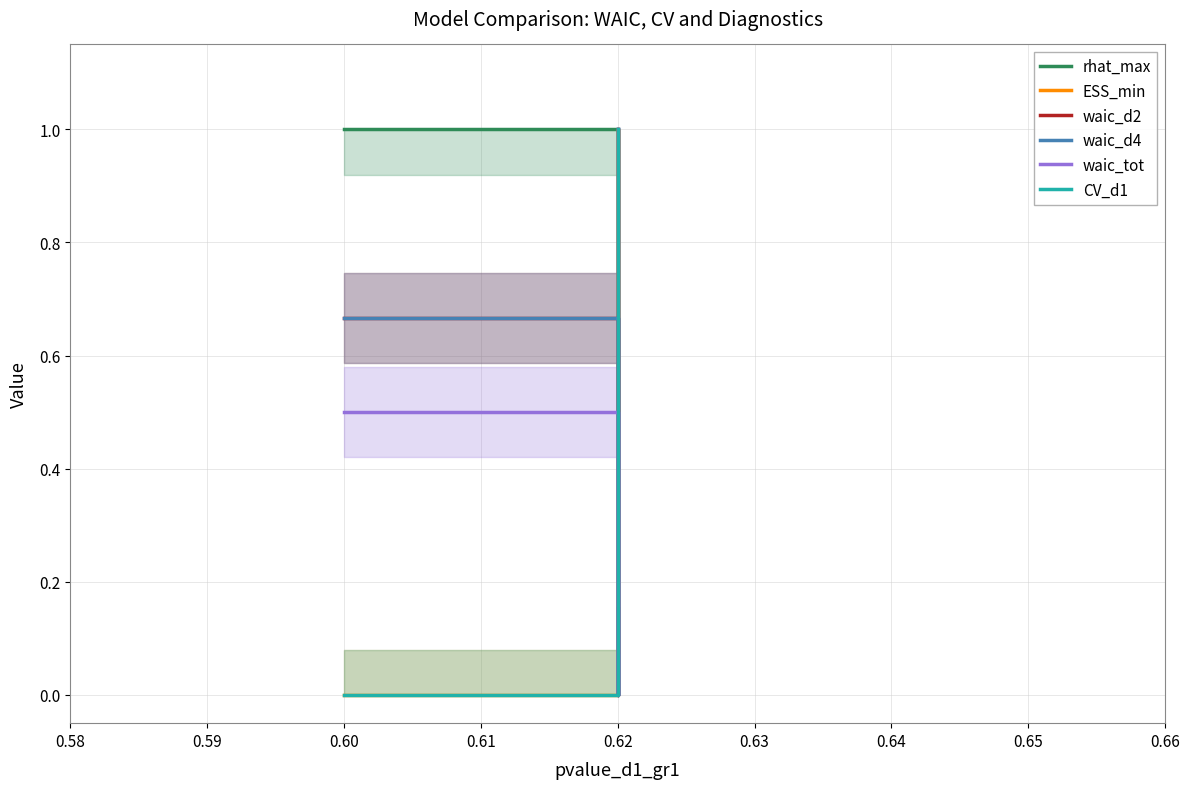

What is the average value of the waic_tot series?

0.5